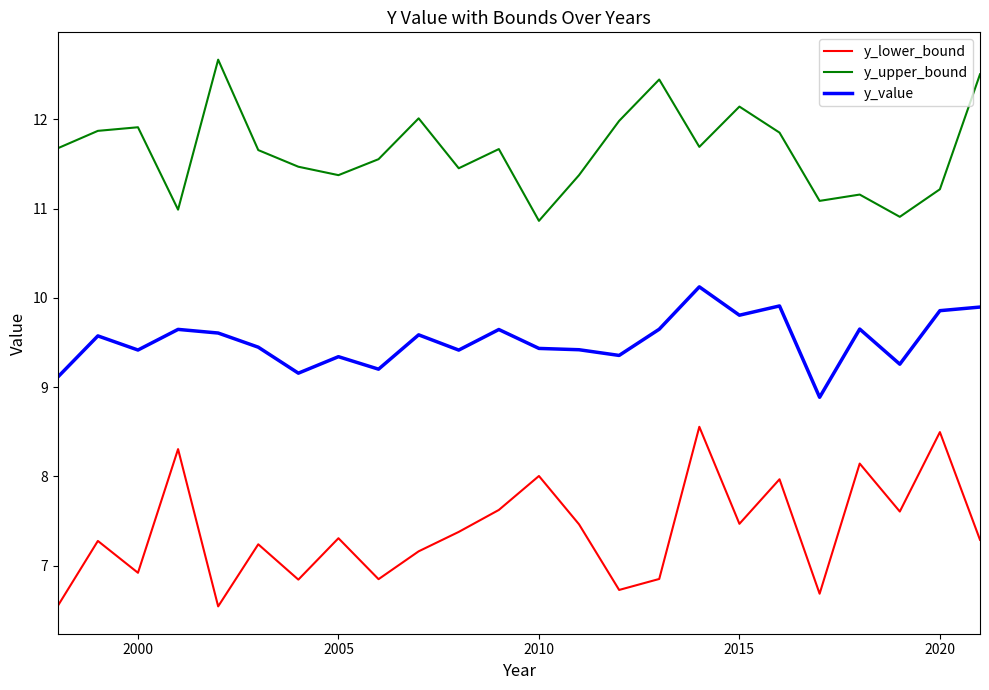

List the series in order of their peak value, lowest first.

y_lower_bound, y_value, y_upper_bound